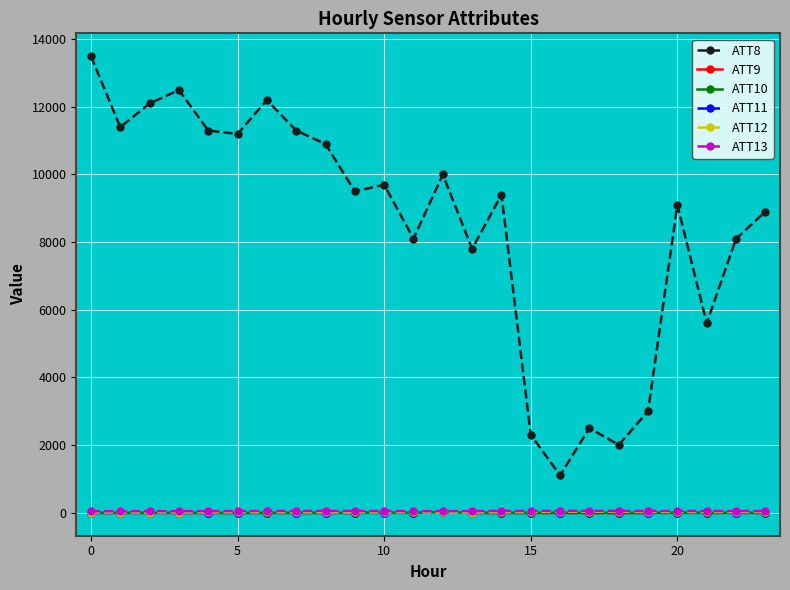

What is the greatest value displayed?

13500.0